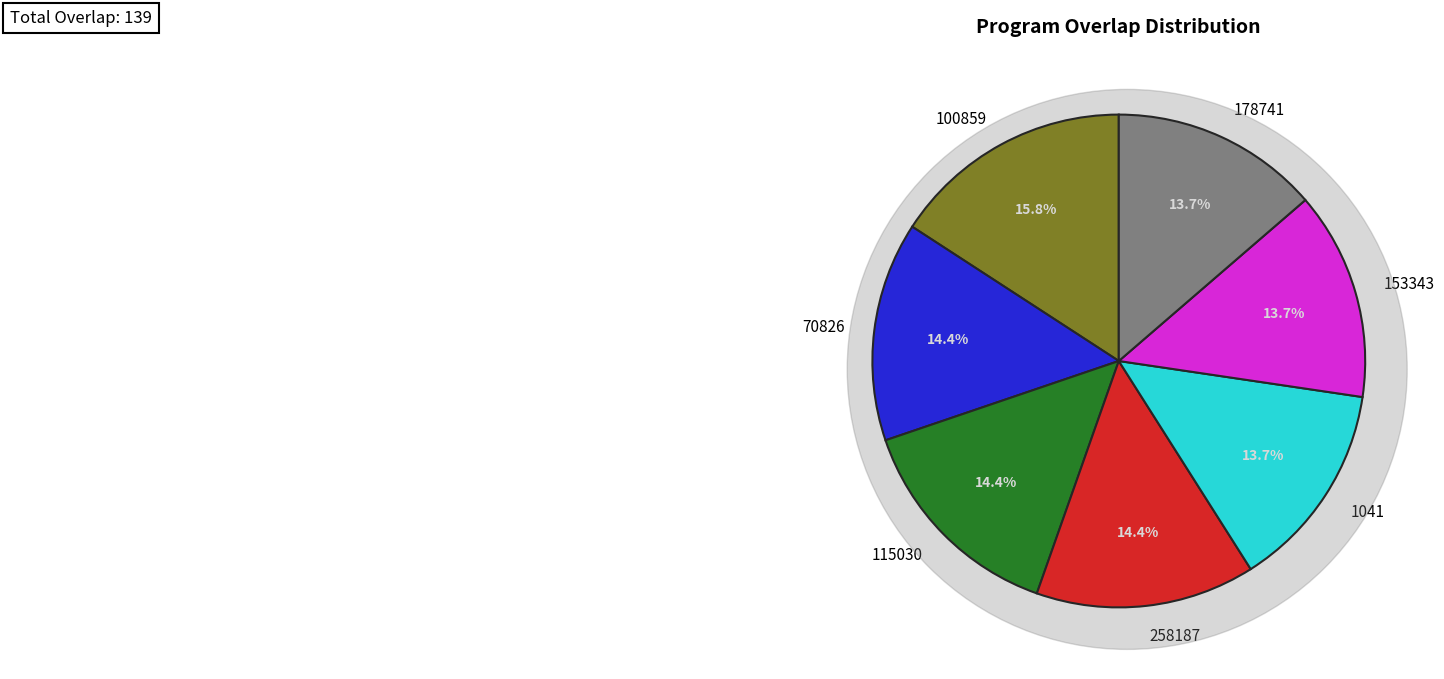

How many segments does this pie chart have?

7